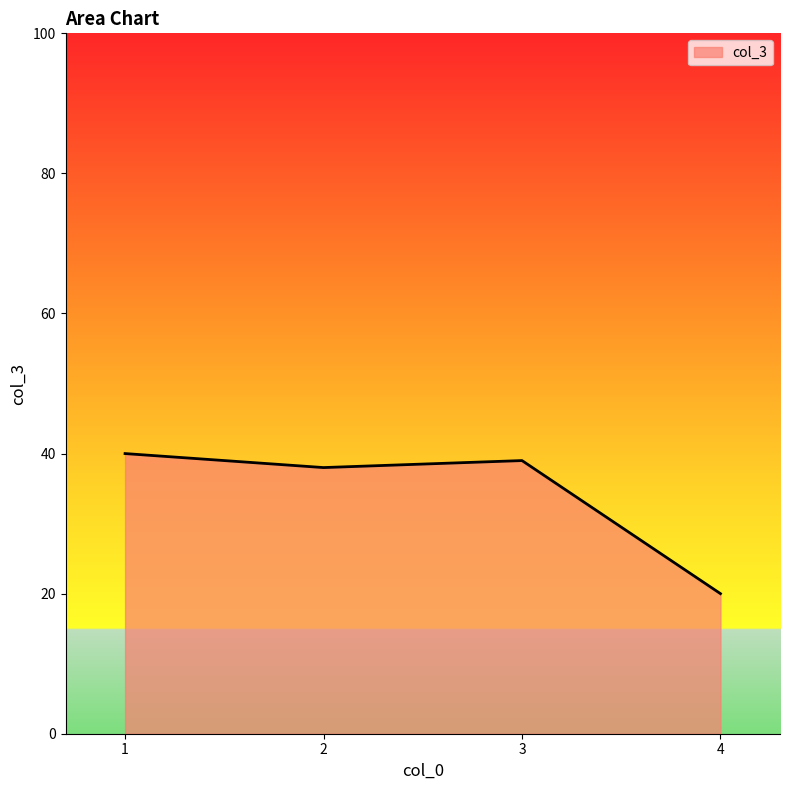

Where is the first local maximum?

3